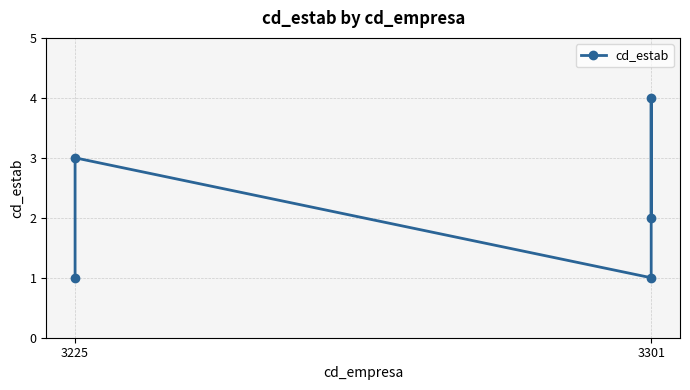

Which has a higher value, 3225 or 3225?

3225